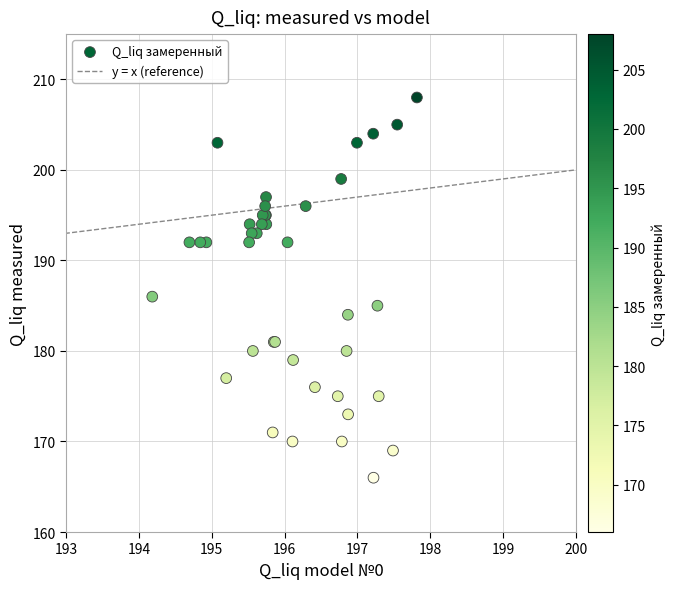

What Y value in the scatter plot is closest to 187?

186